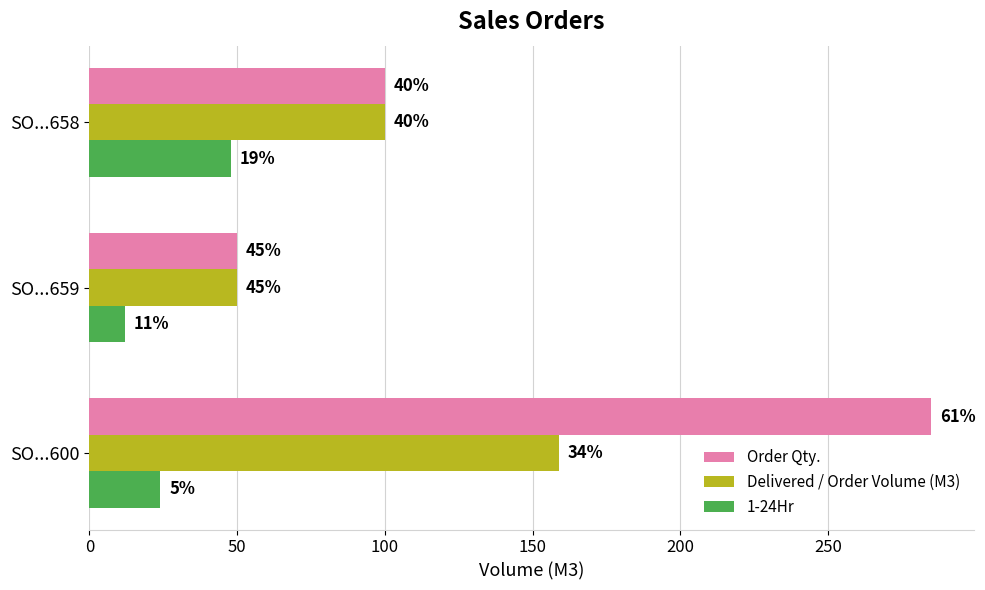

How many Delivered / Order Volume (M3) values are between 50 and 159?

3